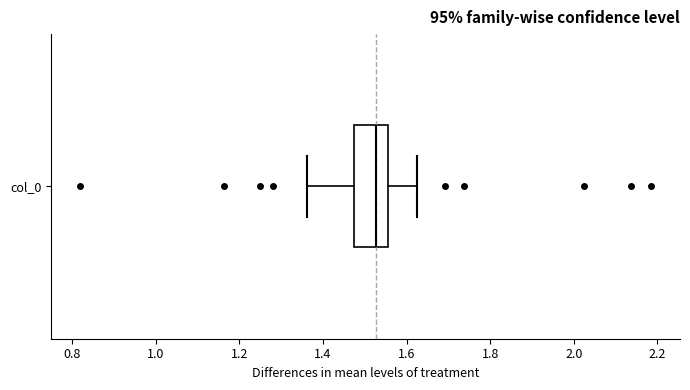

Transcribe this box plot: give where the median line is, the range the box spans, and where the two whiskers end, as read against the x-axis. The values are not printed on the chart, so give them approximately, as read against the axis.

median 1.52, box 1.48 to 1.56, whiskers 1.36 to 1.62